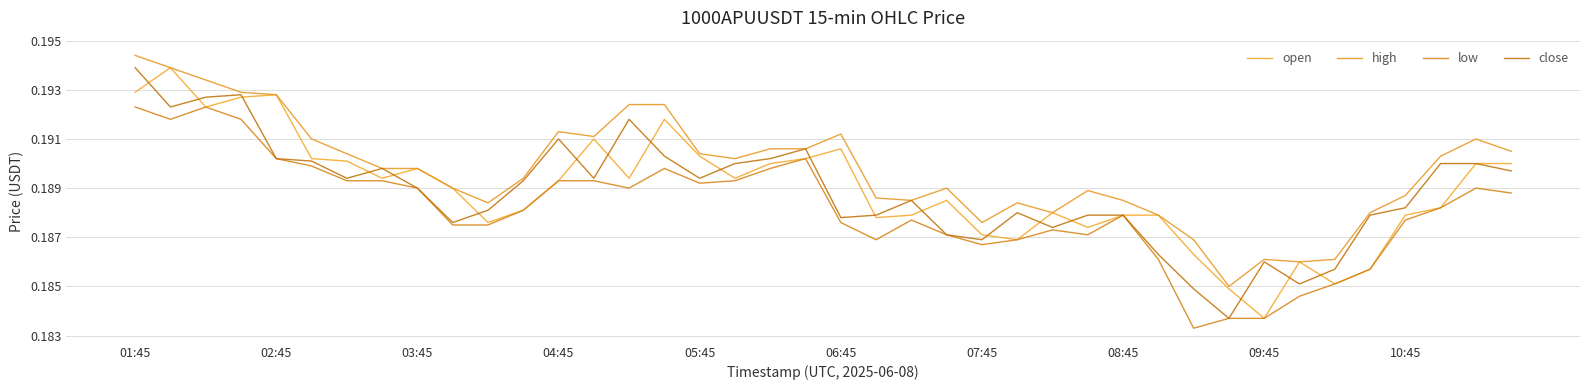

What are all the series names shown in the legend?

open, high, low, close